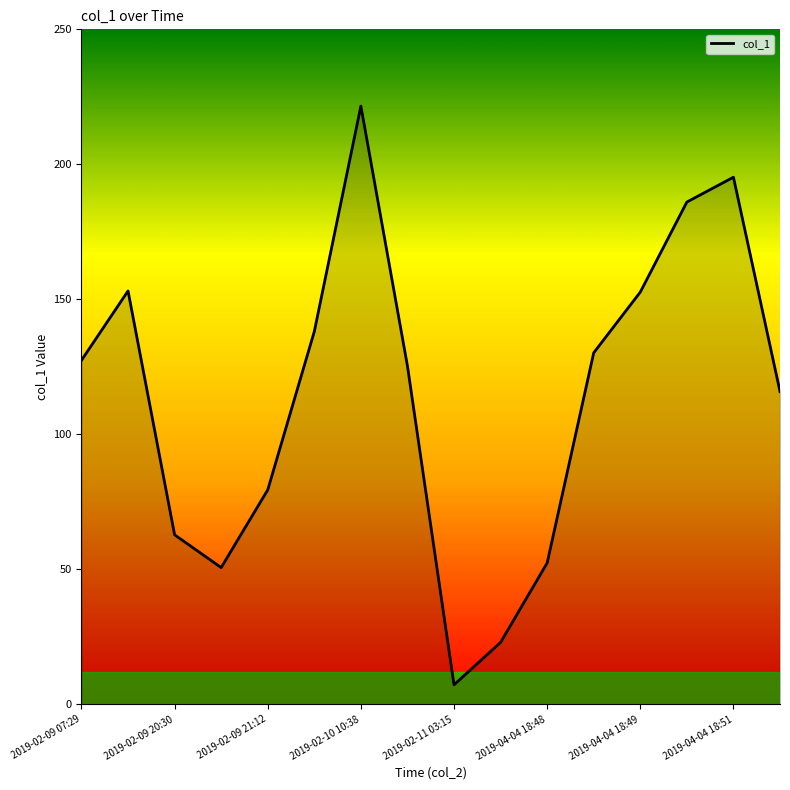

Is this an area chart (filled region under the line)?

No